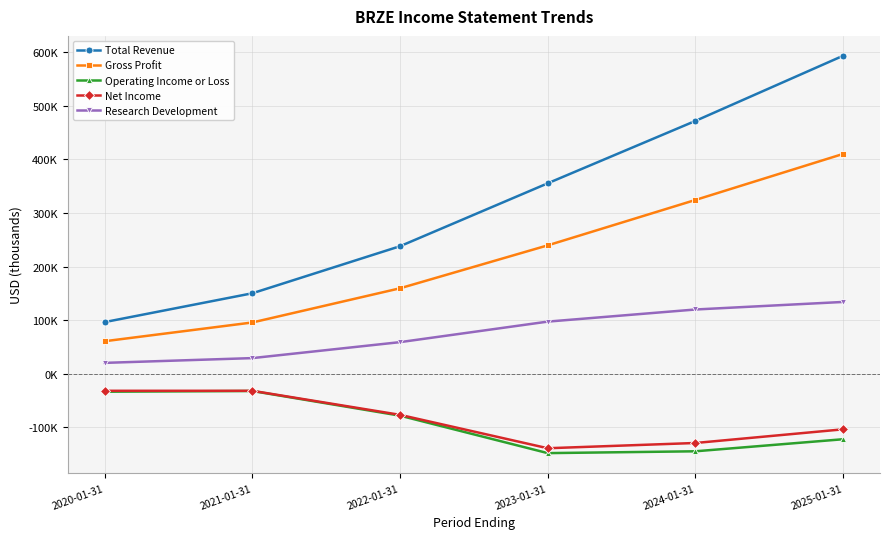

Is this an area chart (filled region under the line)?

No